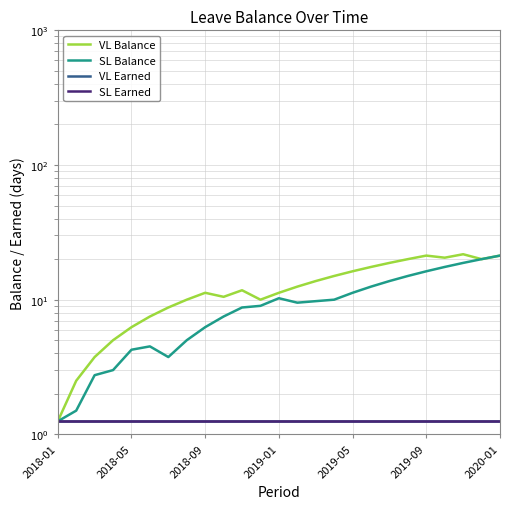

List the series in order of their peak value, highest first.

VL Balance, SL Balance, VL Earned, SL Earned